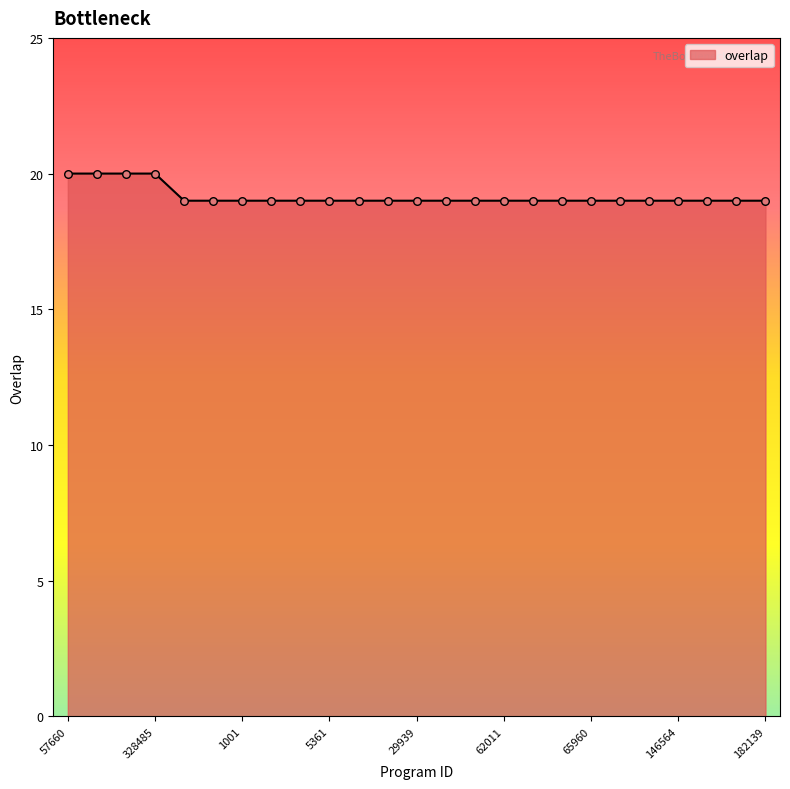

What is the maximum value shown in the chart?

20